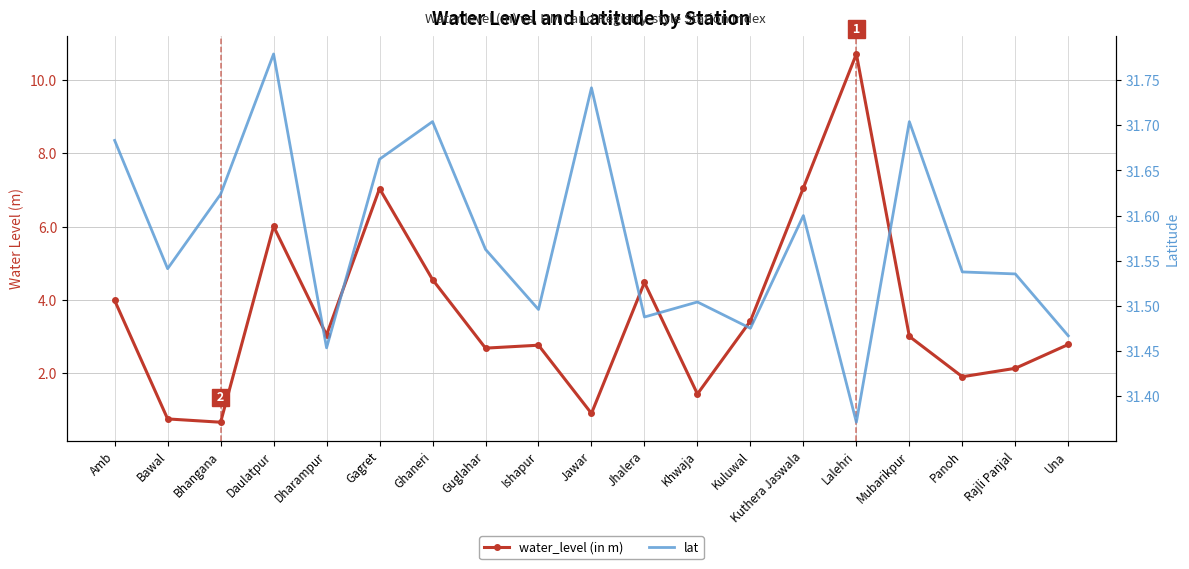

What is the maximum value for lat?

31.8